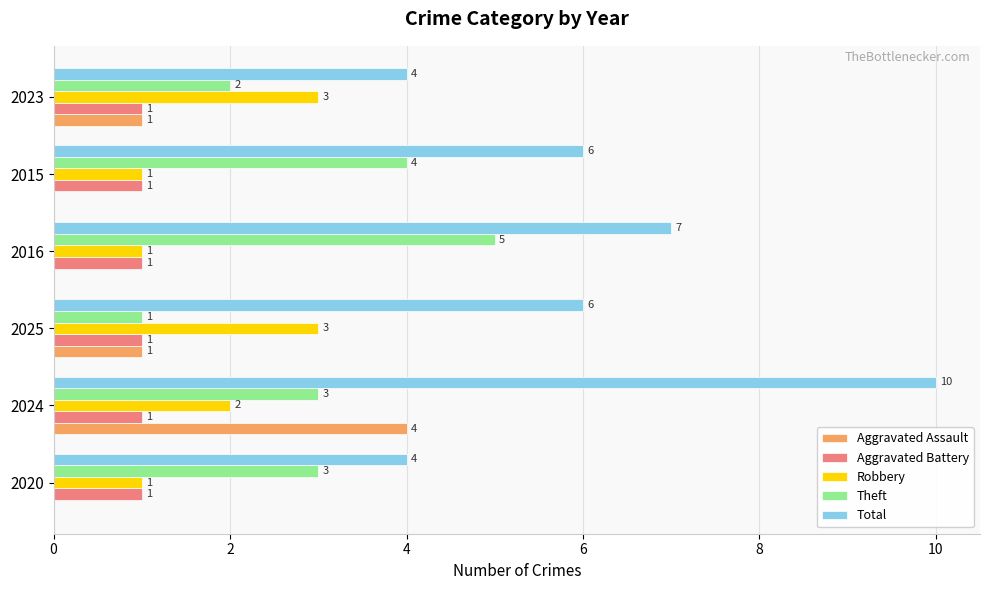

The Robbery series shows 2 at 2015. True or false?

False